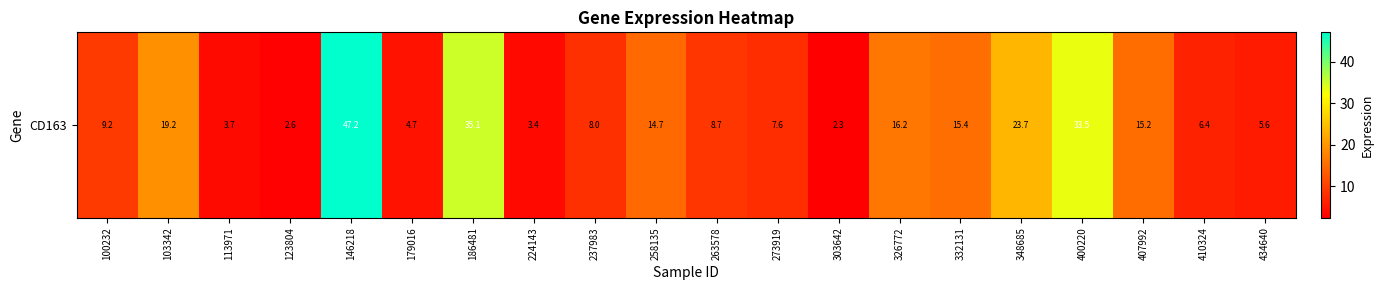

At which label is the value closest to 24?

348685